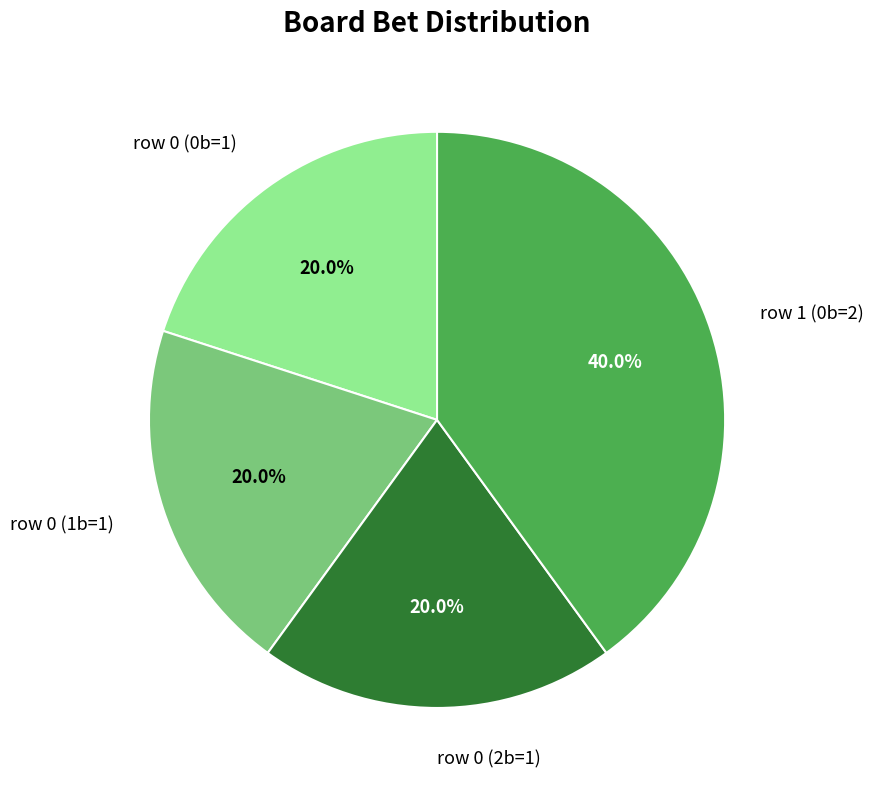

What is the largest slice in the pie chart?

row 1 (0b=2)